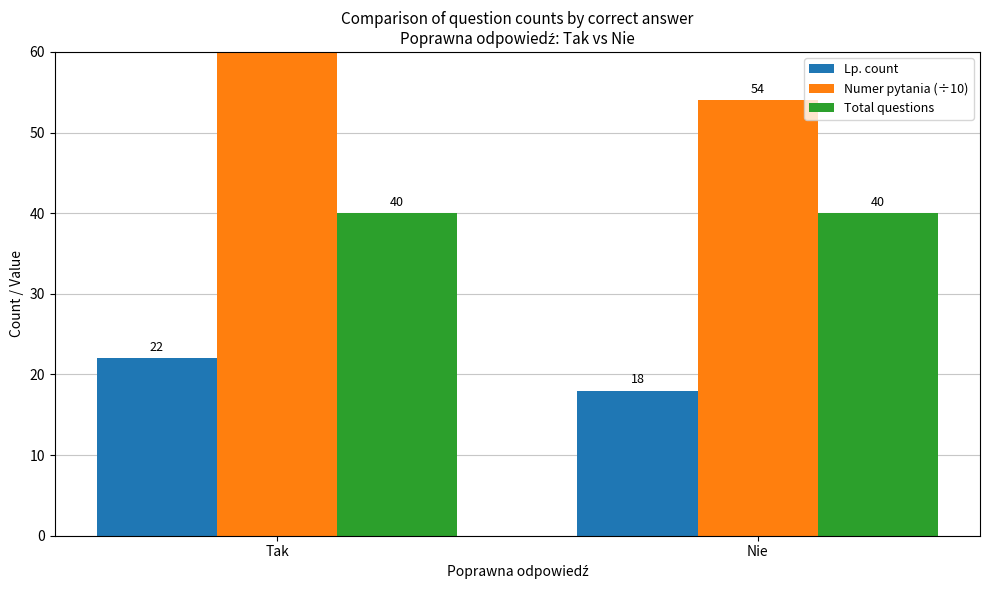

The value of Numer pytania (÷10) at Tak is 62. True or false?

True